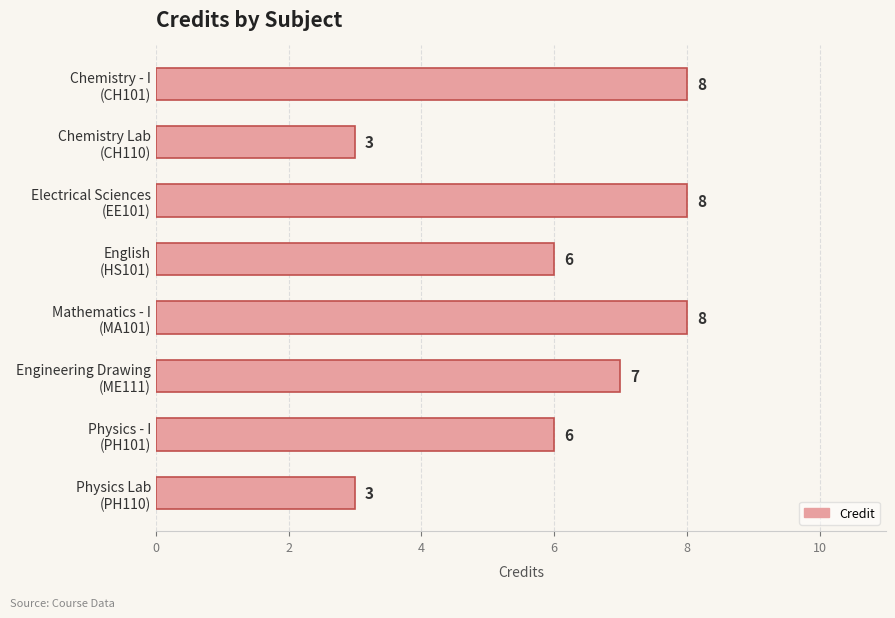

Reading top to bottom, transcribe all the data shown in this chart.

8	3	8	6	8	7	6	3